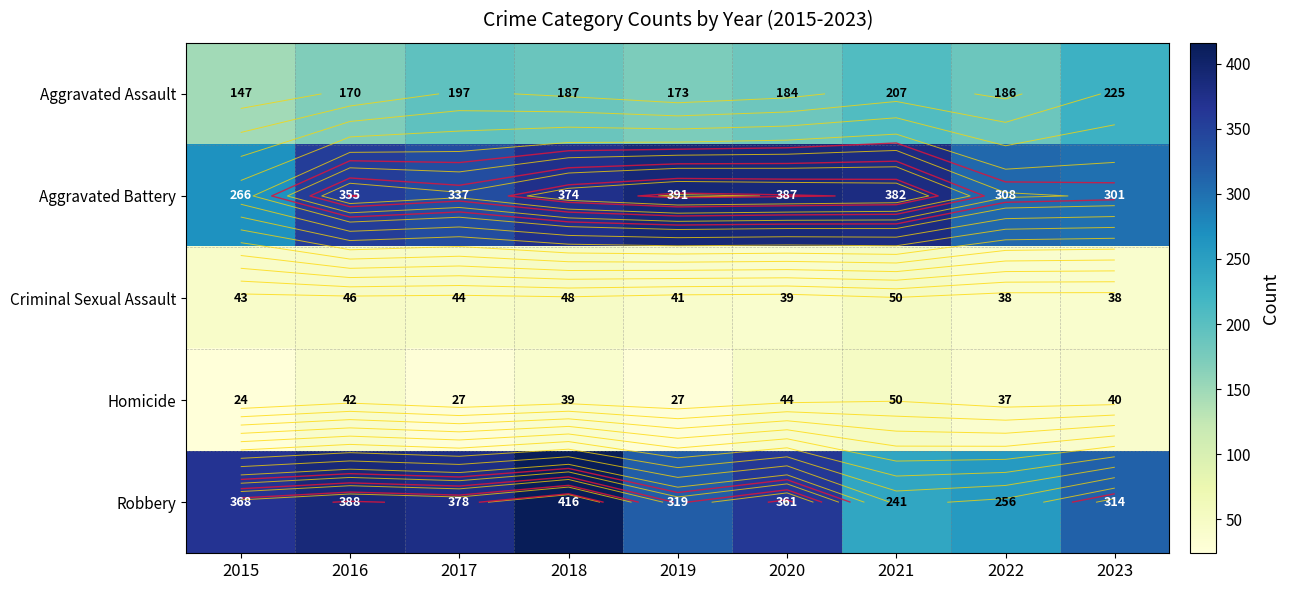

Which series changed the most between 2020 and 2022?

Robbery